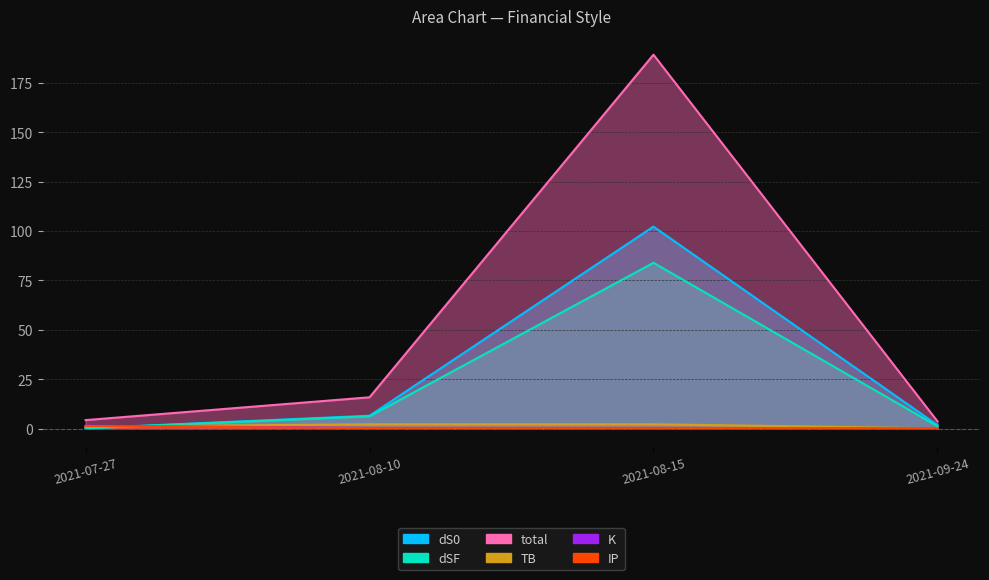

Where is the first local maximum for dS0?

2021-08-15